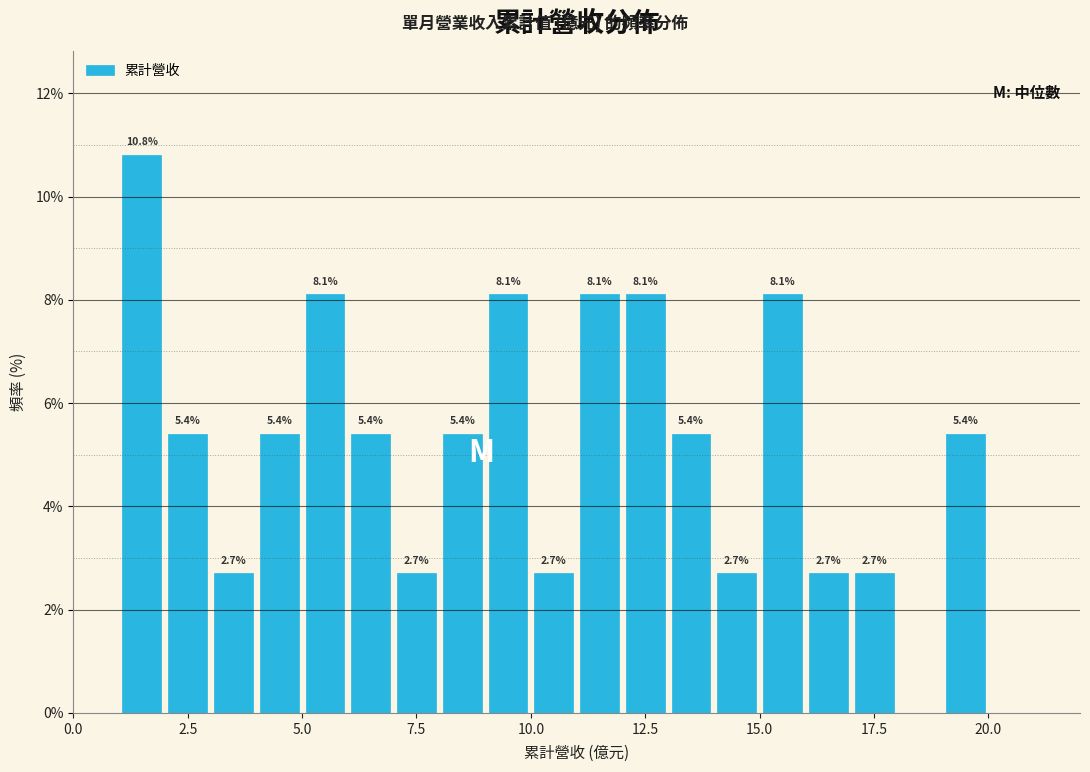

Read against the x-axis, roughly where is the centre of the tallest bar?

1.5